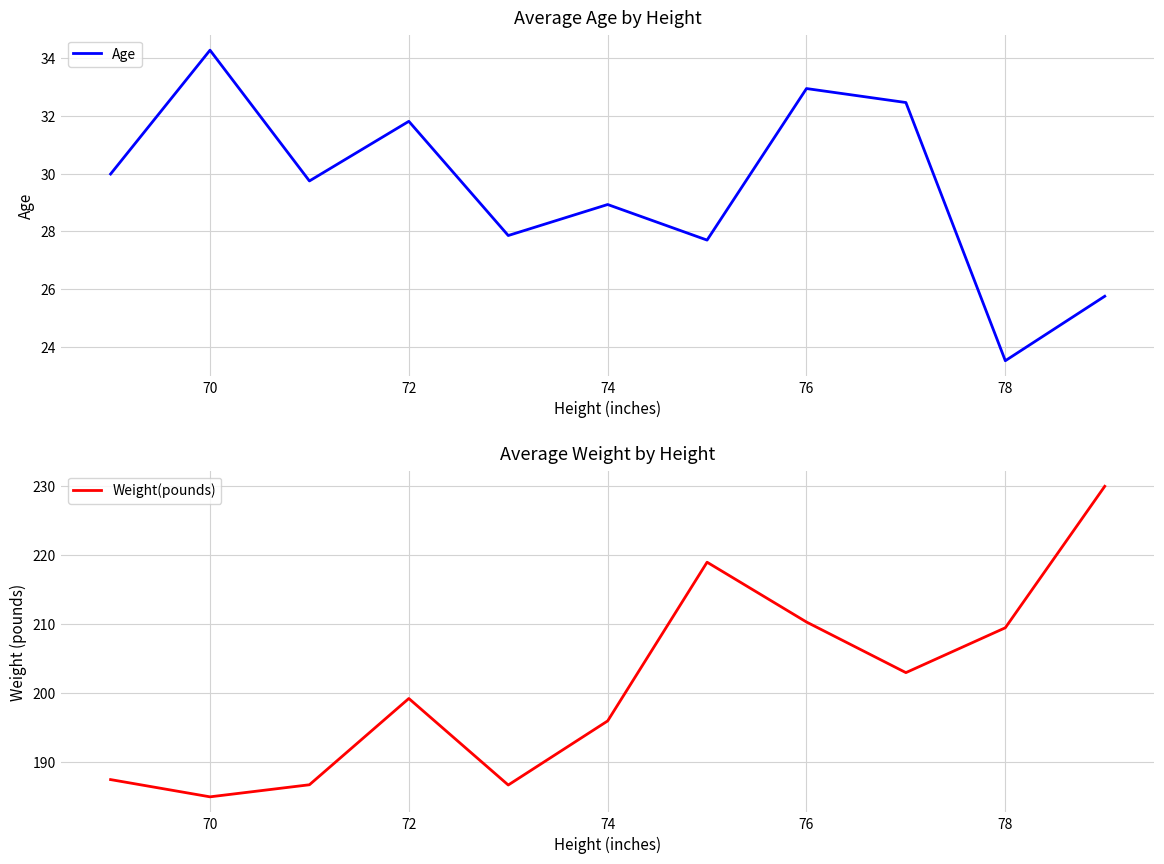

Is this an area chart (filled region under the line)?

No